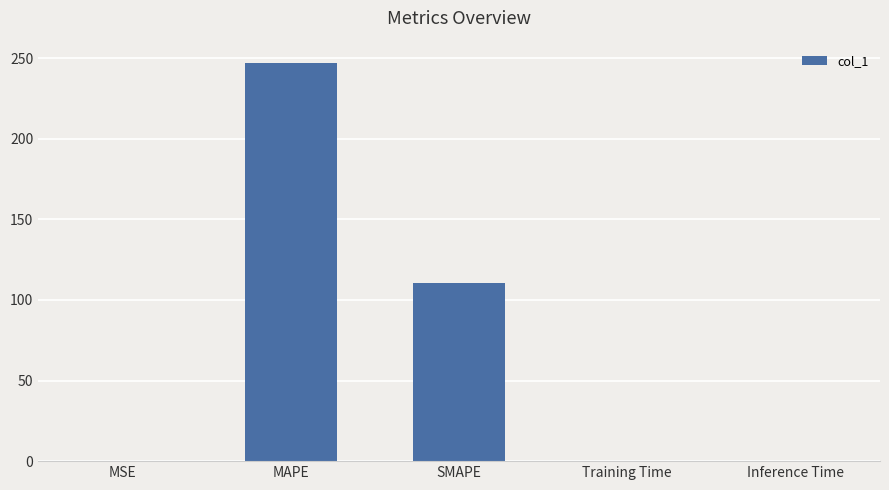

At which label is the value closest to 123?

SMAPE